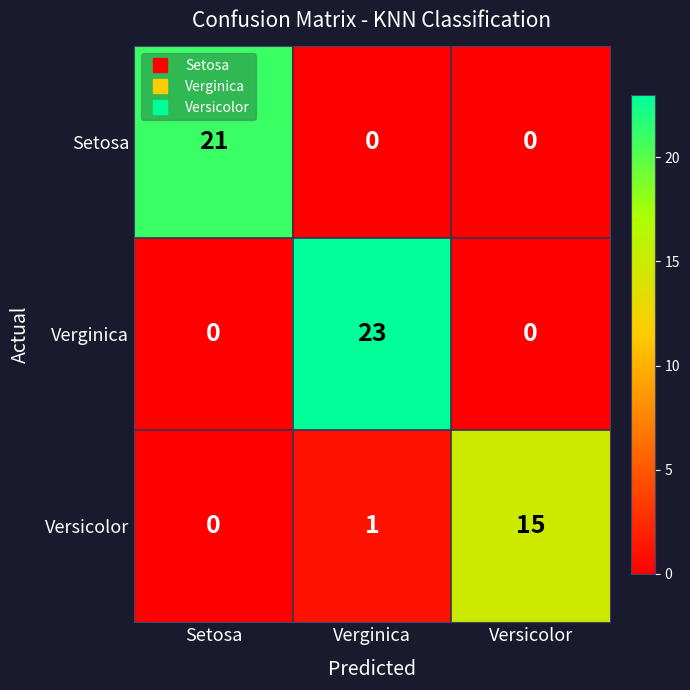

The Verginica series shows 0 at Versicolor. True or false?

True